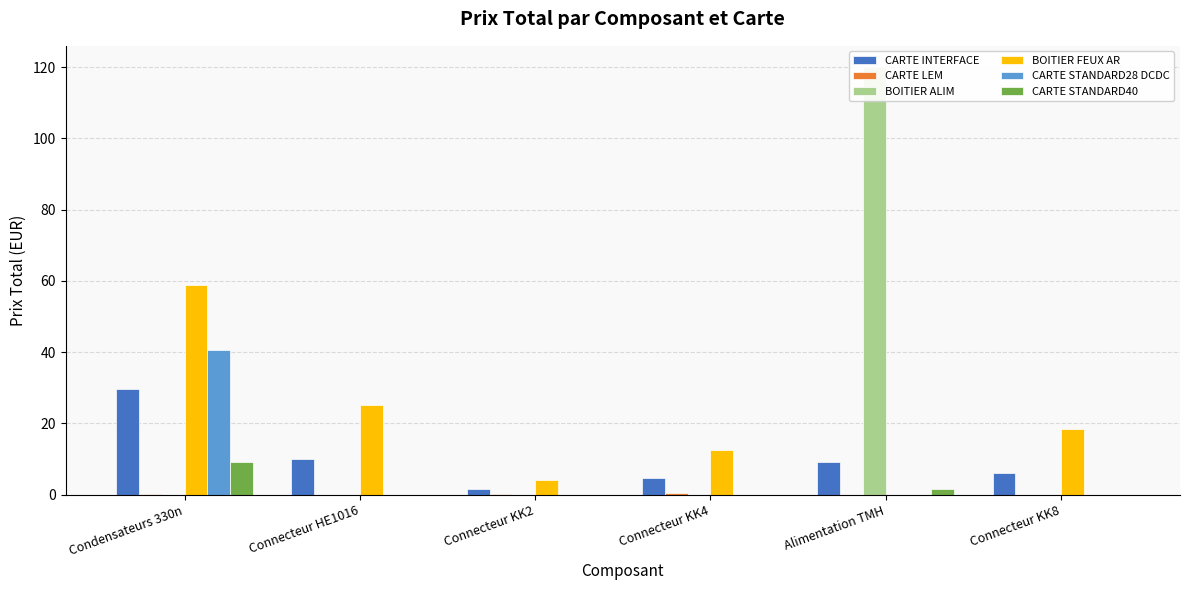

Which has a higher value, Alimentation TMH or Connecteur HE1016?

Connecteur HE1016